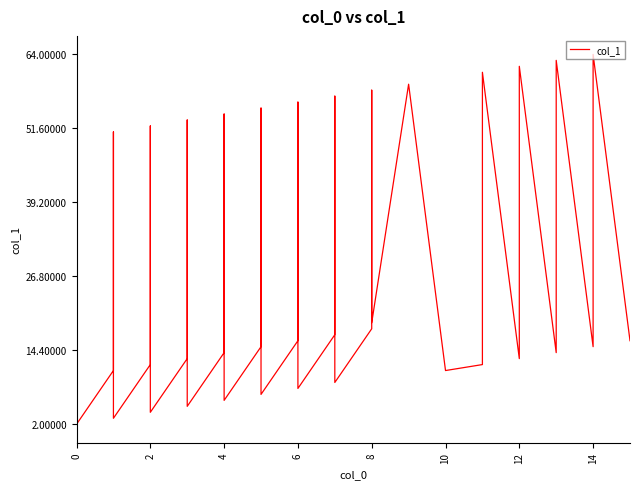

True or false: the data has more than 2 interior local peaks.

True